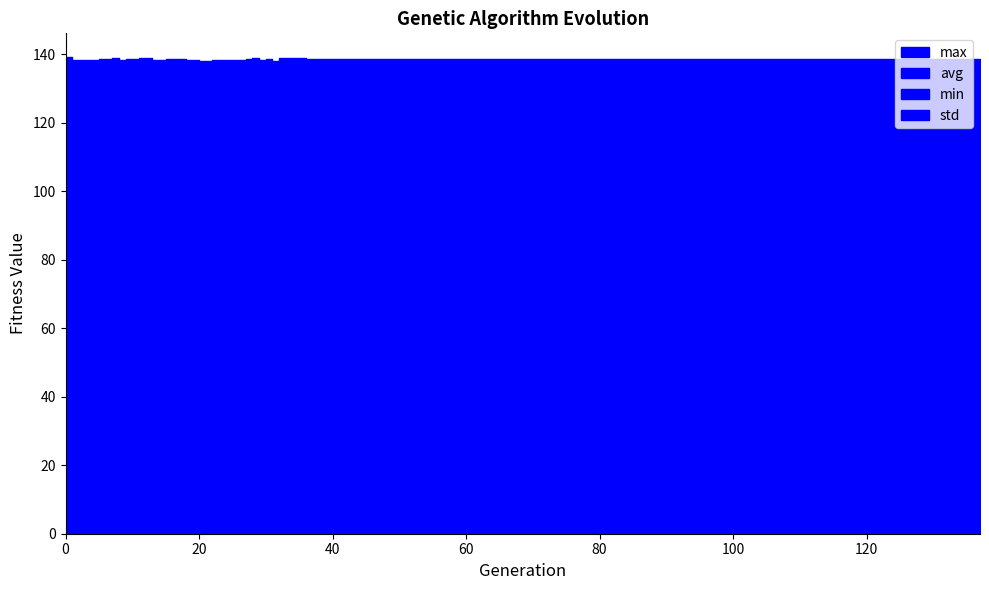

Does the chart display data point markers on the line(s)?

No